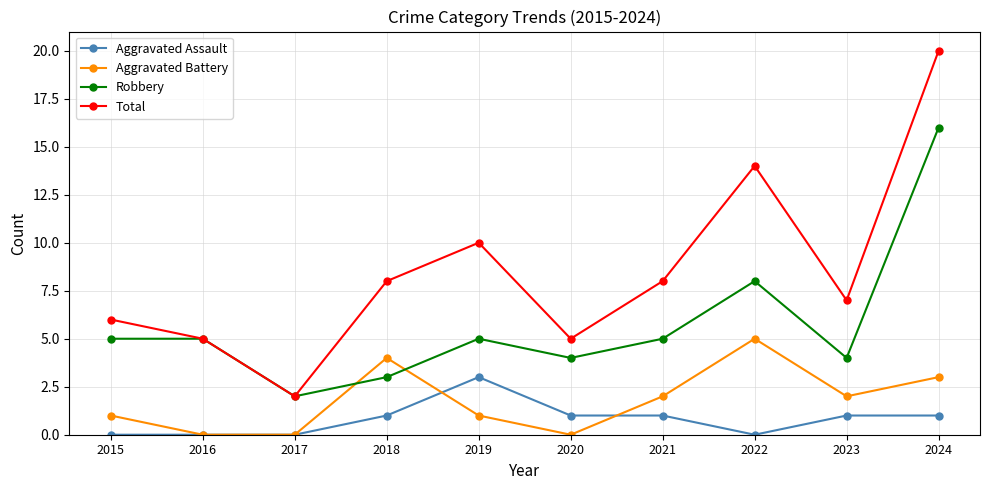

What is the value of the Total point at the 10th from the left?

20